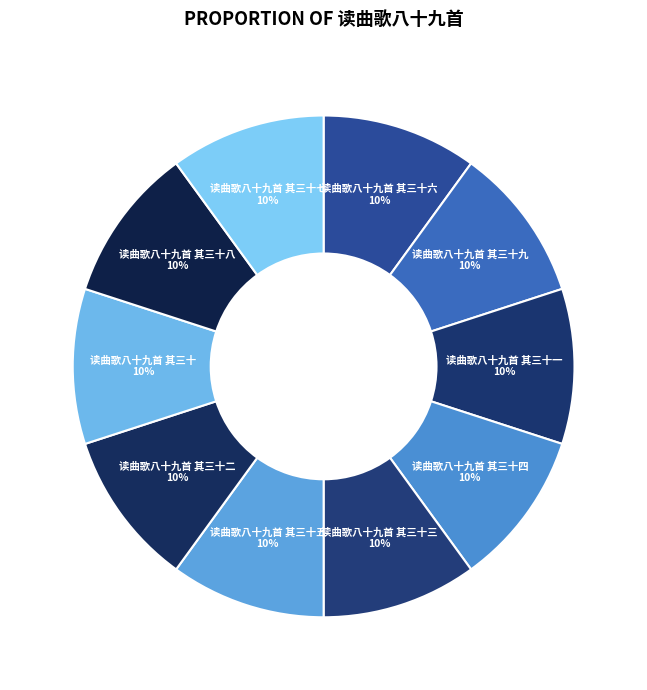

Approximately how many times larger is the value at 读曲歌八十九首 其三十七 compared to 读曲歌八十九首 其三十五?

1.0